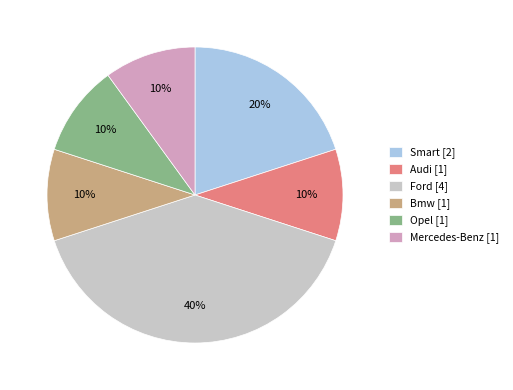

Which category has the biggest portion of the pie?

Ford [4]